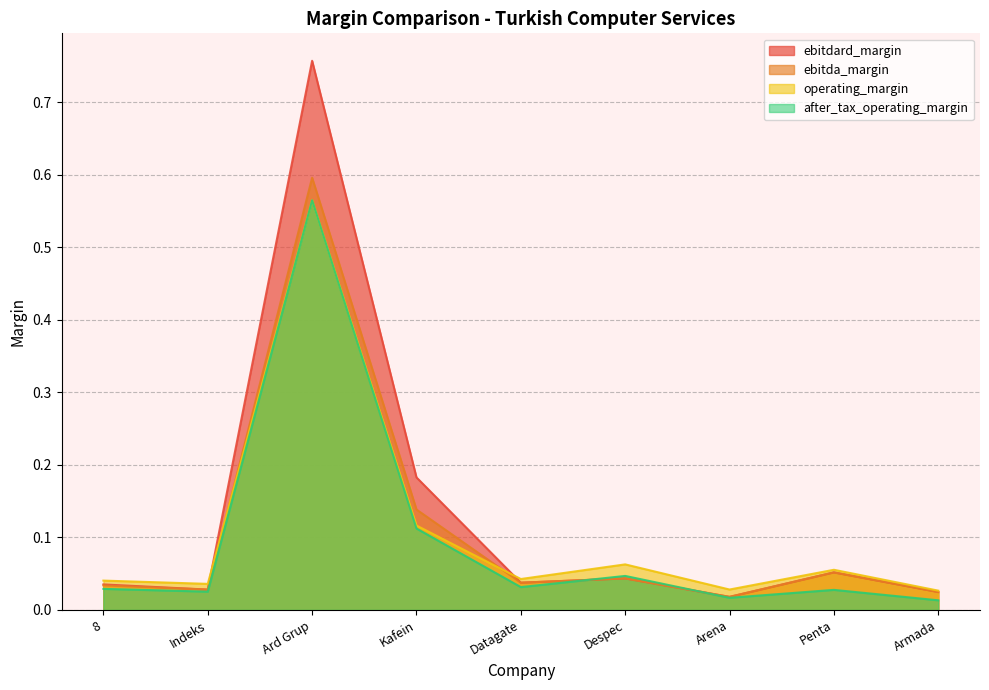

Reading left to right, list all the values displayed in this chart.

ebitdard_margin: 8=0.0	Indeks=0.0	Ard Grup=0.8	Kafein=0.2	Datagate=0.0	Despec=0.0	Arena=0.0	Penta=0.1	Armada=0.0
ebitda_margin: 8=0.0	Indeks=0.0	Ard Grup=0.6	Kafein=0.1	Datagate=0.0	Despec=0.0	Arena=0.0	Penta=0.1	Armada=0.0
operating_margin: 8=0.0	Indeks=0.0	Ard Grup=0.6	Kafein=0.1	Datagate=0.0	Despec=0.1	Arena=0.0	Penta=0.1	Armada=0.0
after_tax_operating_margin: 8=0.0	Indeks=0.0	Ard Grup=0.6	Kafein=0.1	Datagate=0.0	Despec=0.0	Arena=0.0	Penta=0.0	Armada=0.0